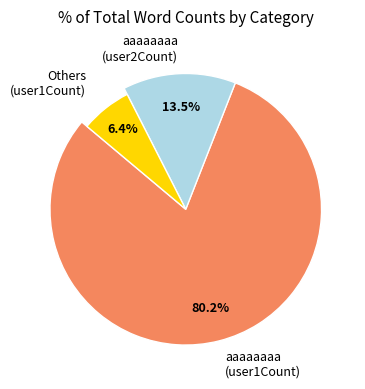

Combined, do user1Count (aaaaaaaa) and Other user1Count account for over 50%?

Yes